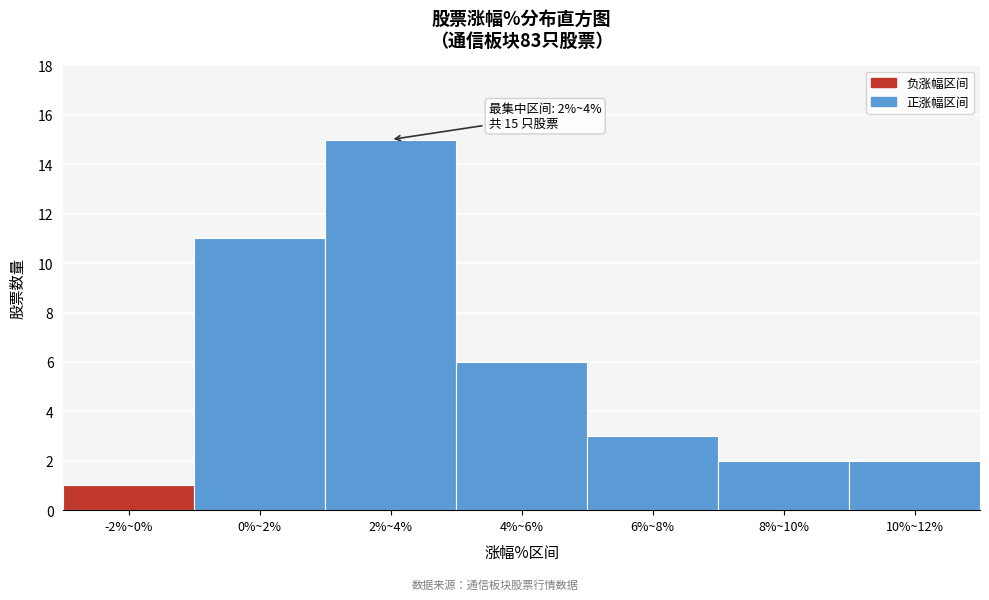

Reading left to right, list all the values displayed in this chart.

1	11	15	6	3	2	2